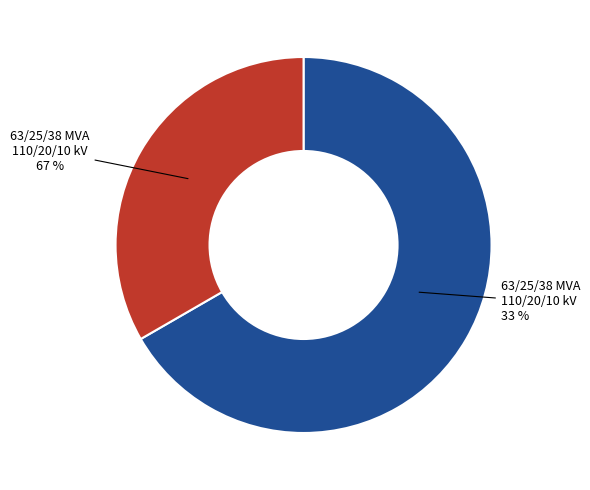

To the nearest percent, what percentage of the pie is 63/25/38 MVA 110/10/10 kV?

33%